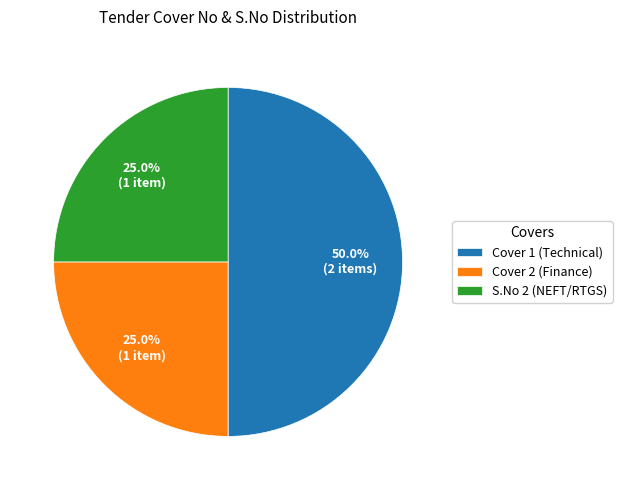

What is the ratio of the value at Cover 1 (Technical) to the value at S.No 2 (NEFT/RTGS)?

2.0